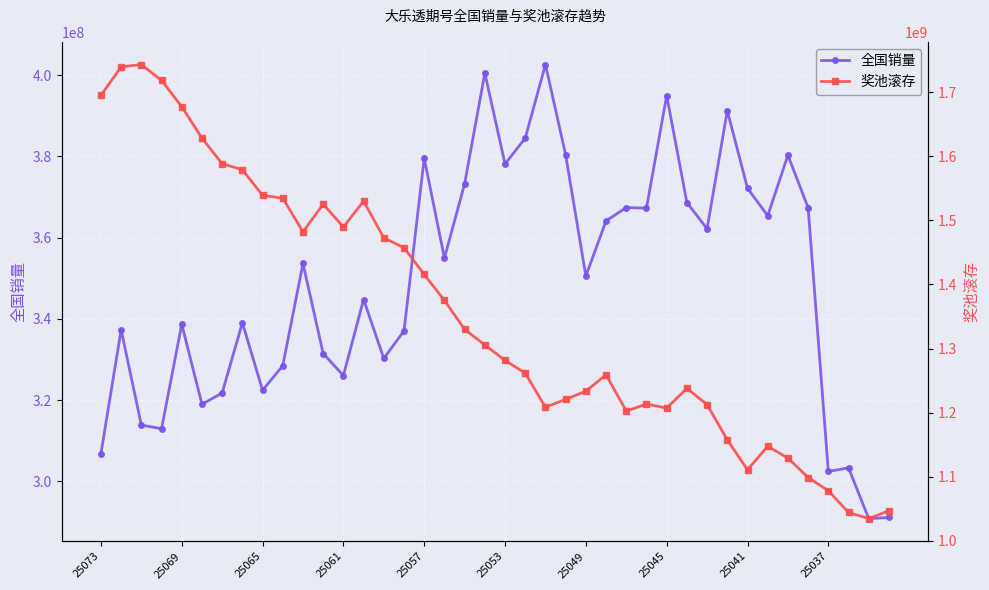

Reading left to right, transcribe all the data shown in this chart.

全国销量: 306793454	337329044	313848778	312961169	338663590	318966997	321766533	339059066	322427160	328463659	353640087	331453922	326041766	344759819	330253002	337041717	379533383	354948673	373248241	400498726	378116432	384489687	402596942	380353203	350534405	364105069	367385544	367246953	394950774	368611600	362168053	391234678	372136085	365388846	380283087	367355129	302429281	303323074	290834566	291102580
奖池滚存: 1695259566	1739661640	1743326978	1718532211	1677561945	1628402089	1588528359	1579075869	1539171327	1534694449	1482278557	1525360041	1489857621	1530054632	1472810541	1457374217	1415654588	1375155244	1329842896	1305673257	1281475209	1261675356	1208341380	1220697850	1233463084	1258998703	1202271493	1213336580	1207089477	1237807812	1212466180	1157421361	1110680827	1147506477	1128975871	1098668135	1078059212	1044099471	1034539140	1046884586